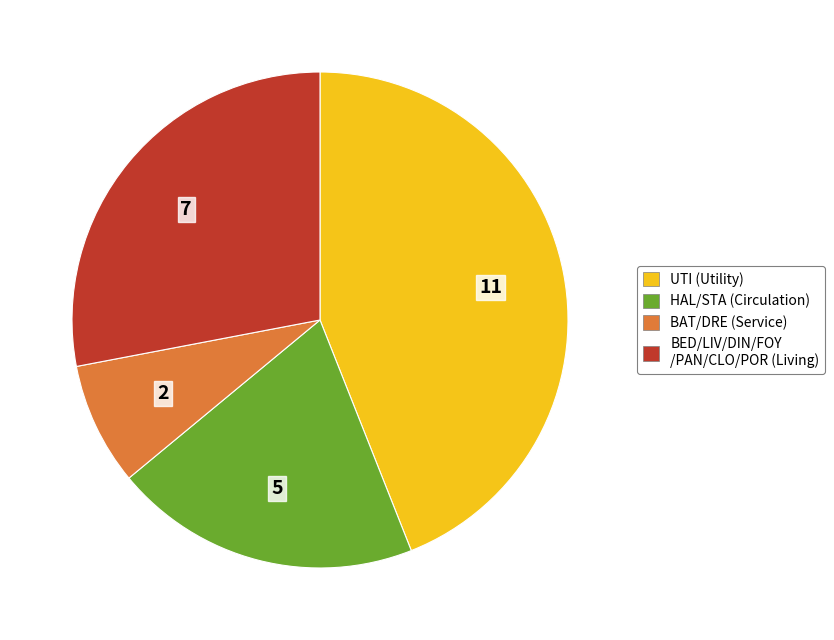

Does any single category account for the majority?

No